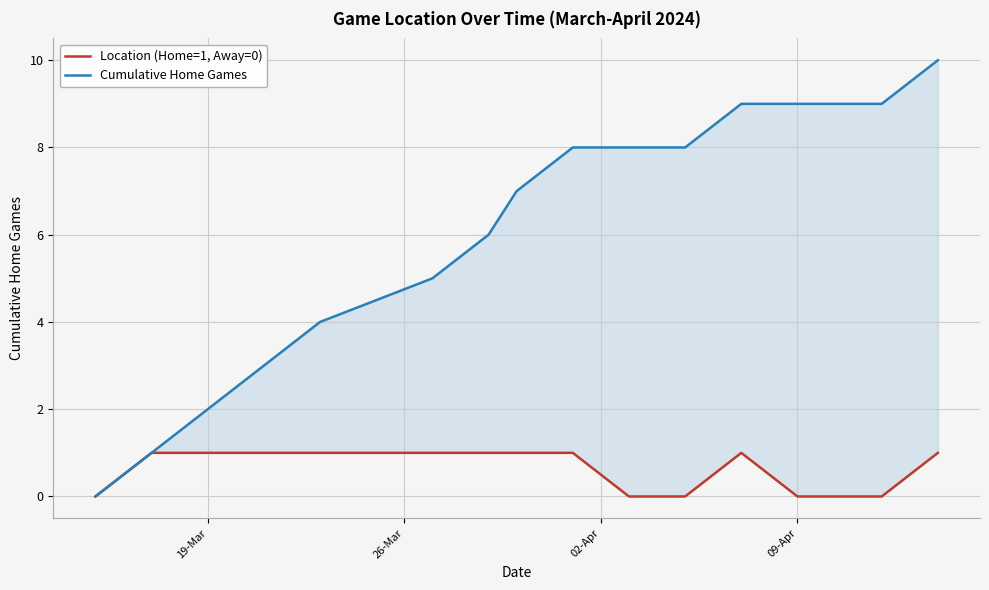

At 09-Apr, list the series in order from largest to smallest.

Cumulative Home Games, Location (Home=1, Away=0)